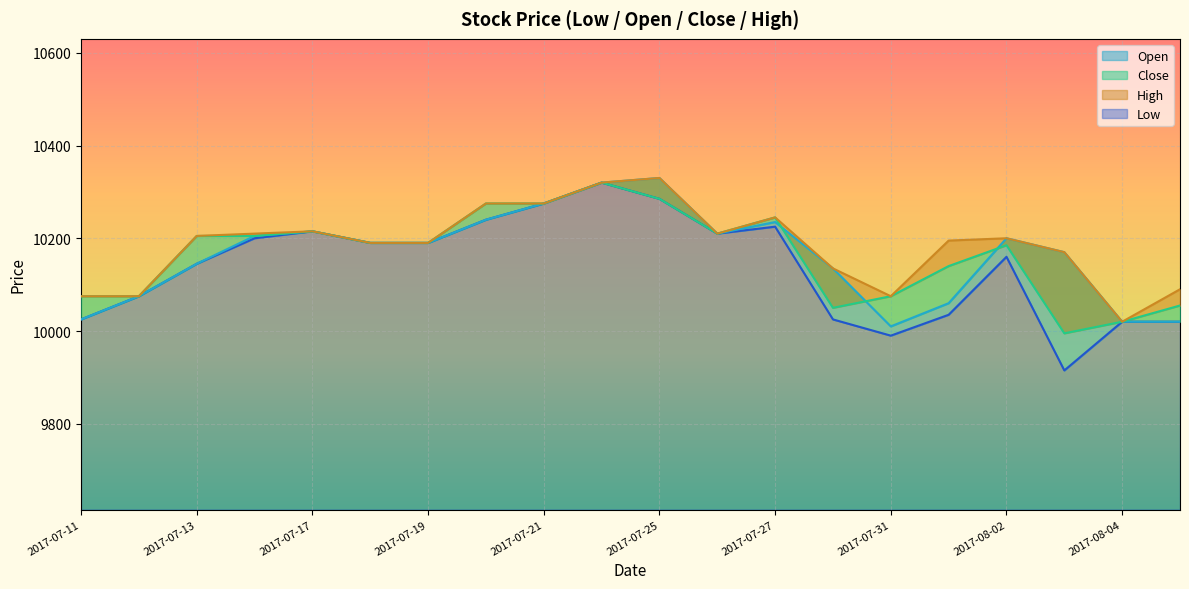

What is the difference between the Open values at 2017-07-14 and 2017-07-18?

15